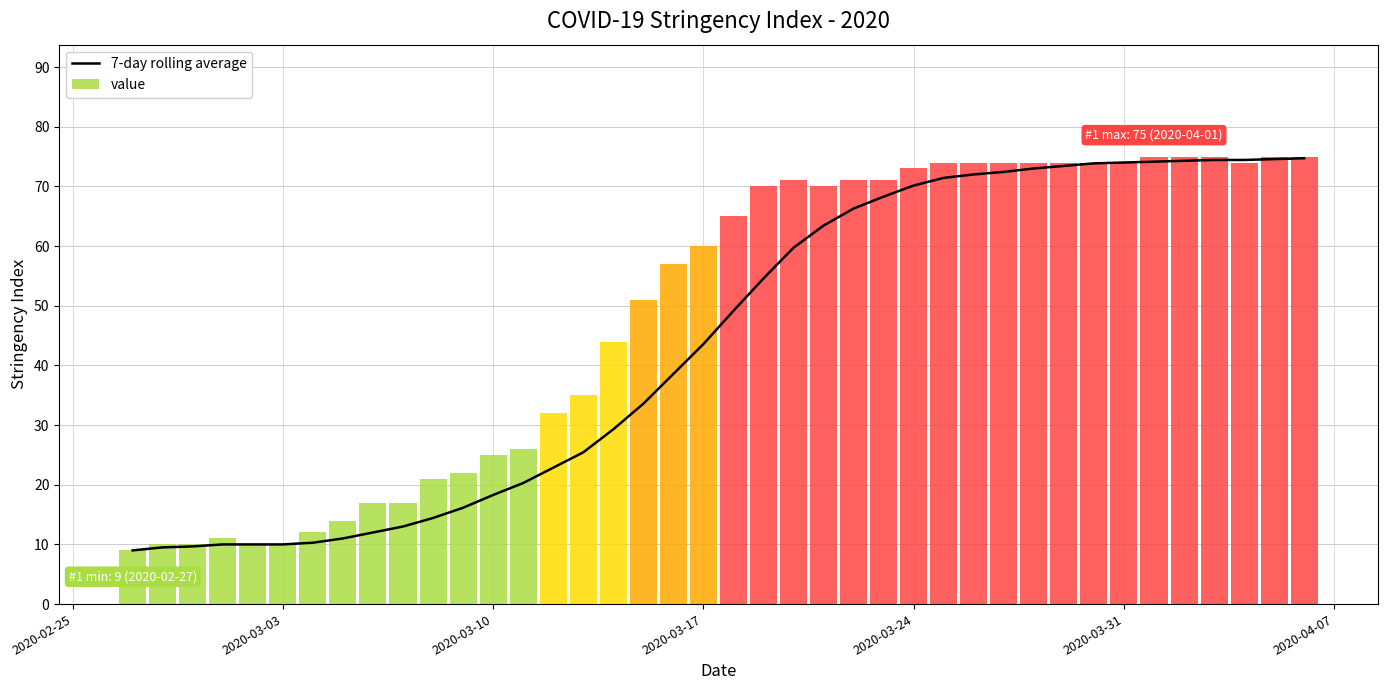

Reading right to left, what are all the values shown in this chart?

74.7	74.6	74.4	74.4	74.3	74.1	74.0	73.9	73.4	73.0	72.4	72.0	71.4	70.1	68.3	66.3	63.4	59.7	54.6	49.1	43.6	38.6	33.6	29.3	25.4	22.9	20.3	18.3	16.1	14.4	13.0	12.0	11.0	10.3	10.0	10.0	10.0	9.7	9.5	9.0